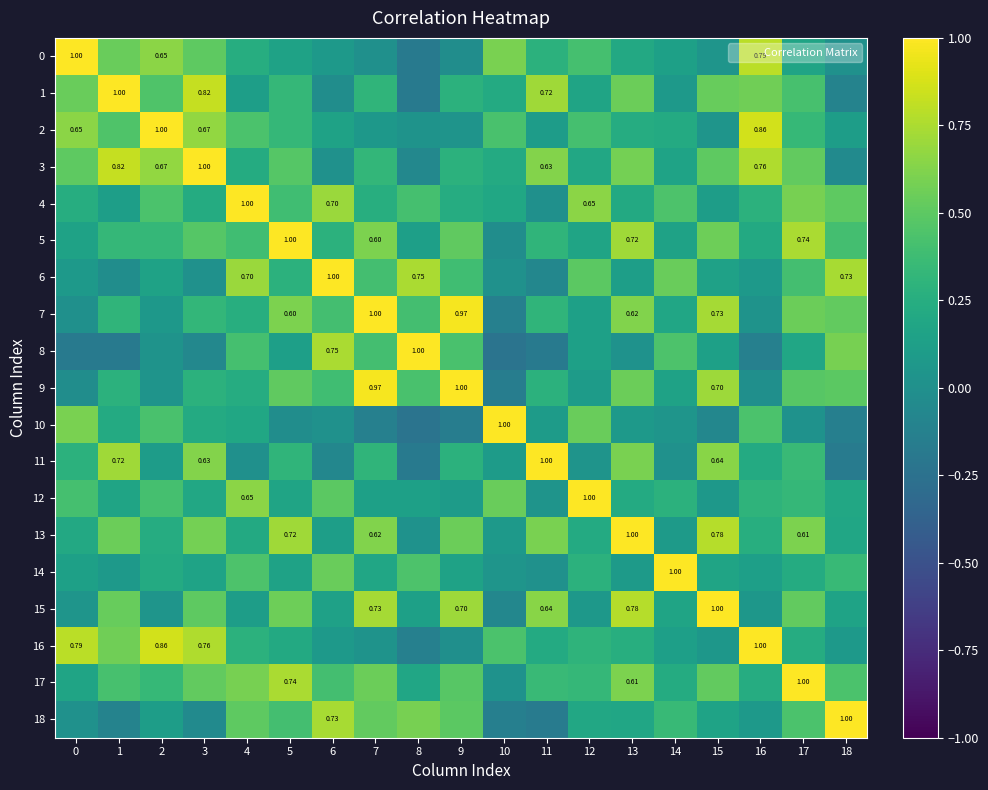

Is it true that 11 equals 1.0 at 11?

True